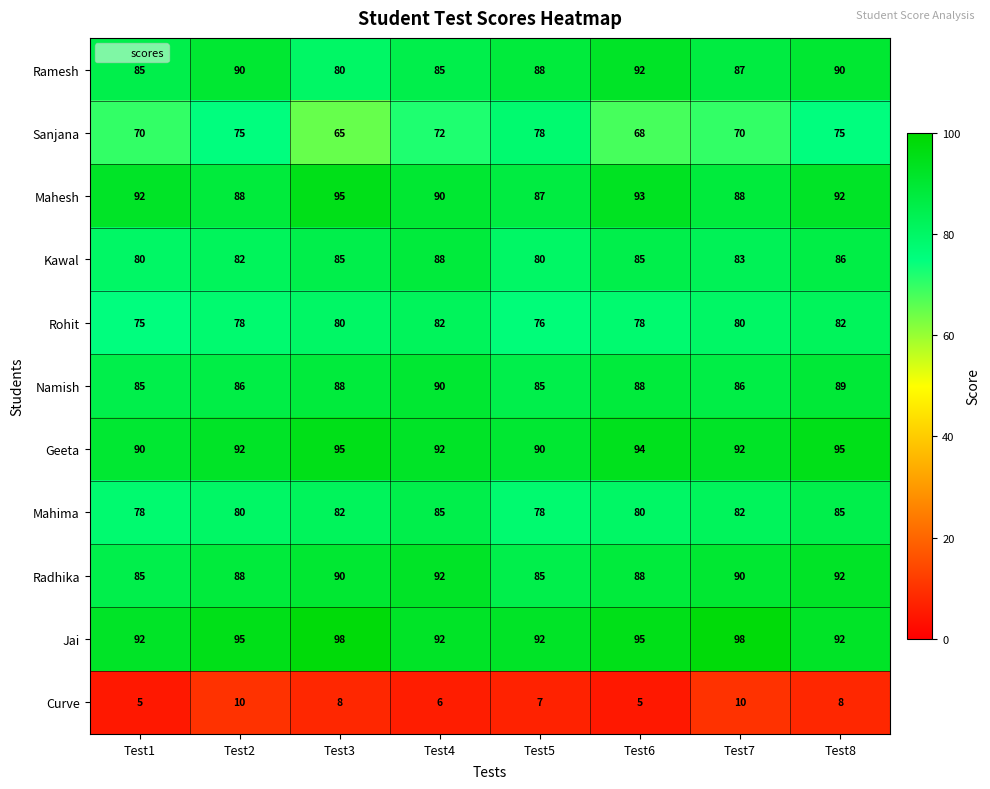

Count the Jai values in the range 92 to 98.

8